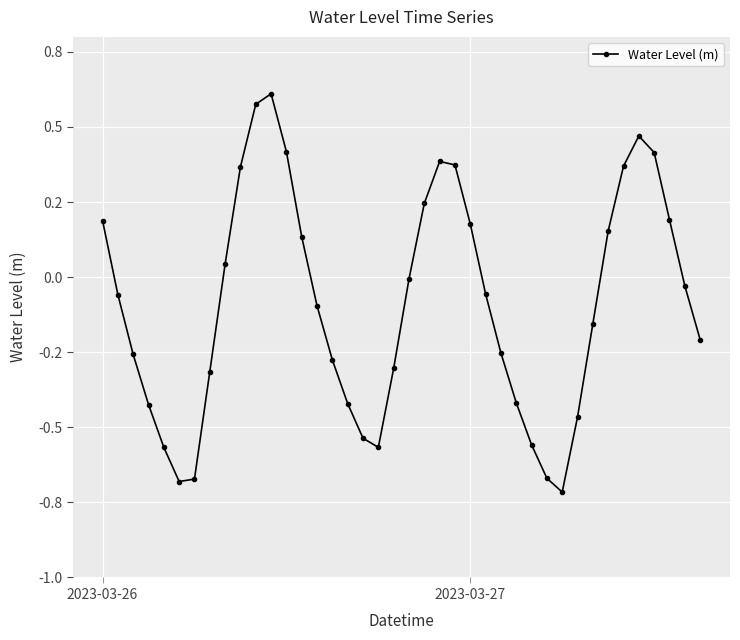

What is the sum of all values?

-3.6